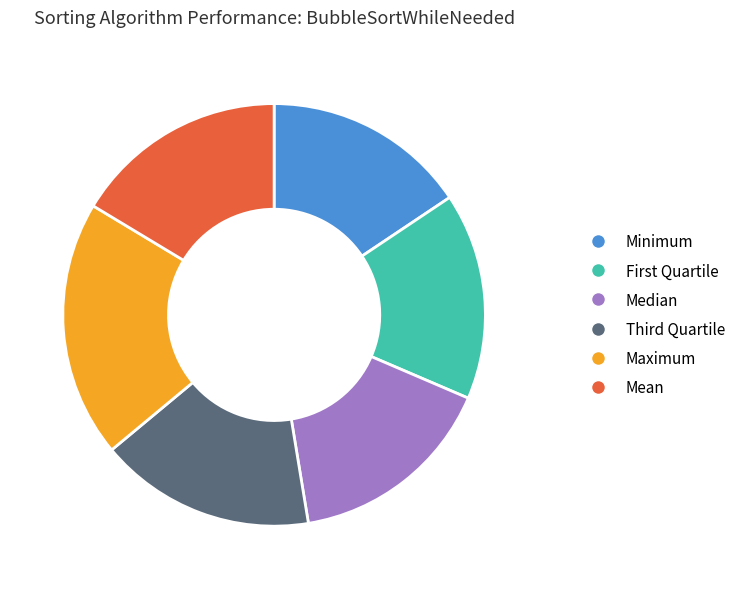

Does any single category account for the majority?

No